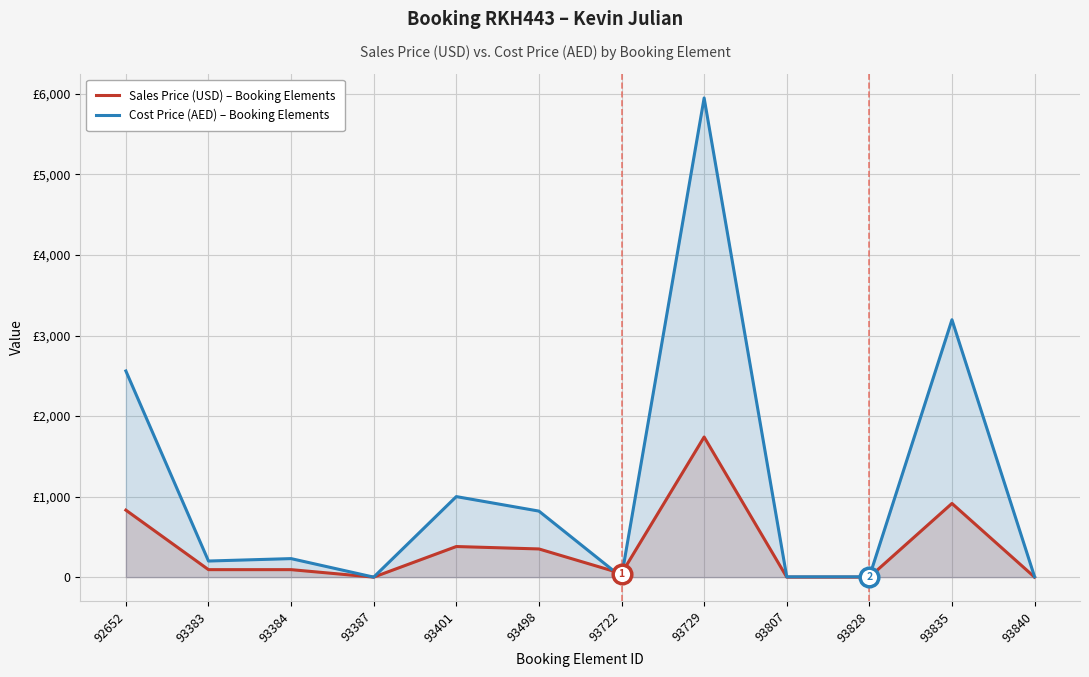

At how many categories does at least one series exceed 5318?

1